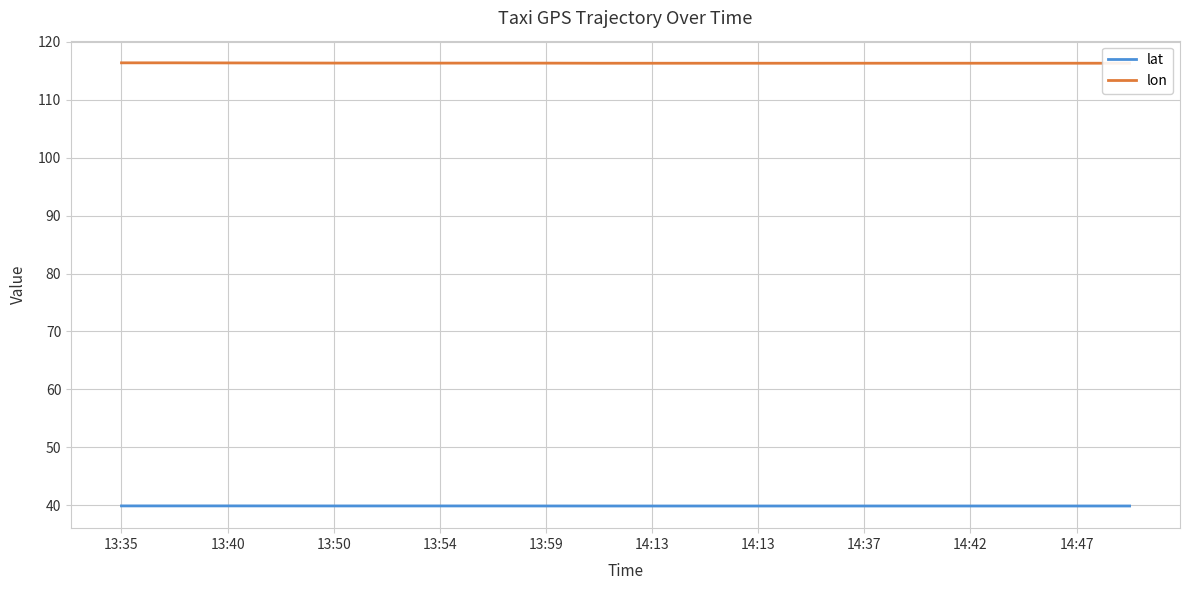

Which series has the largest range (max minus min)?

lon